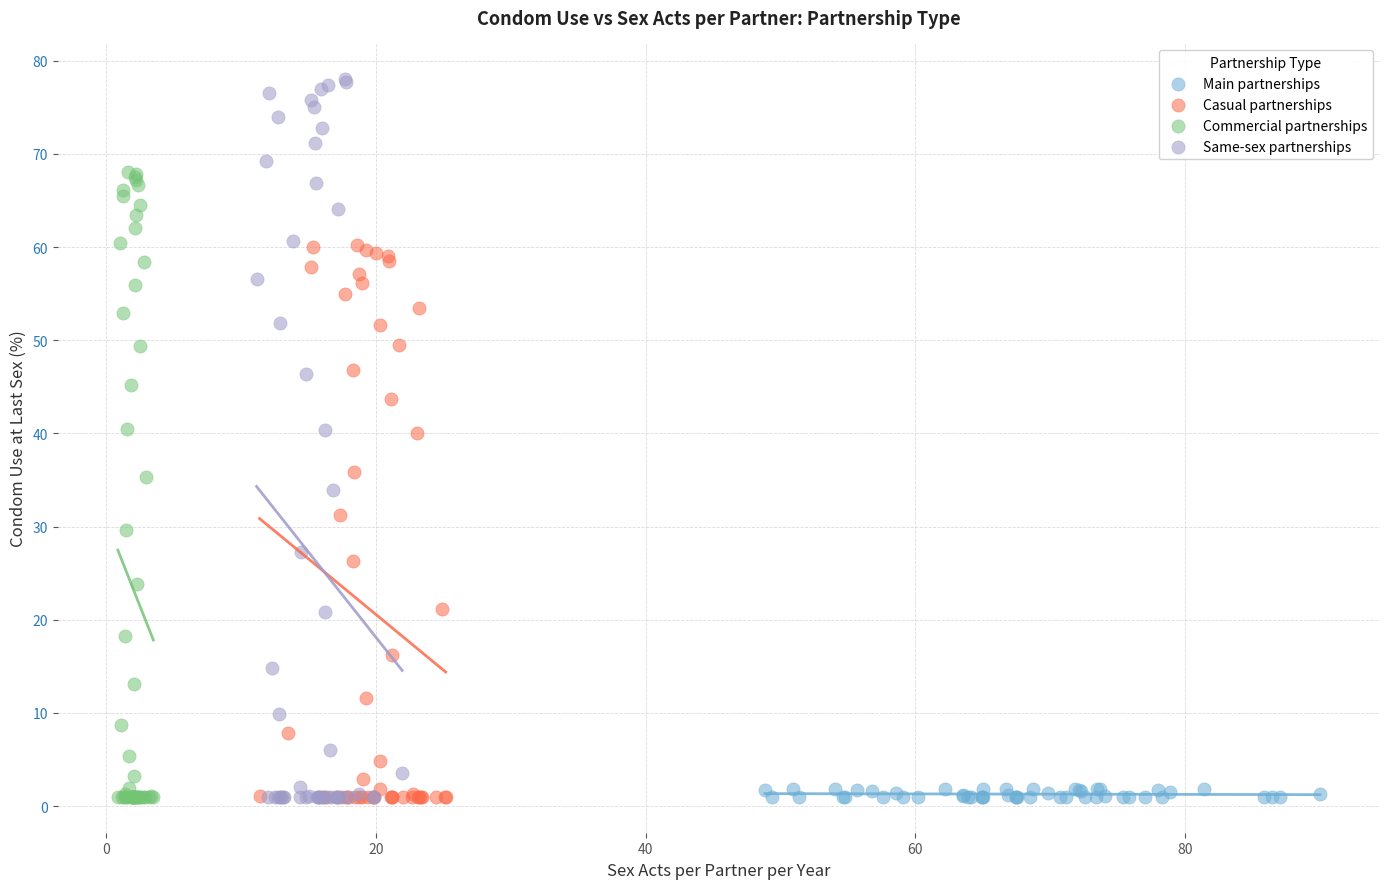

Which series has the widest spread of Y values?

Same-sex partnerships